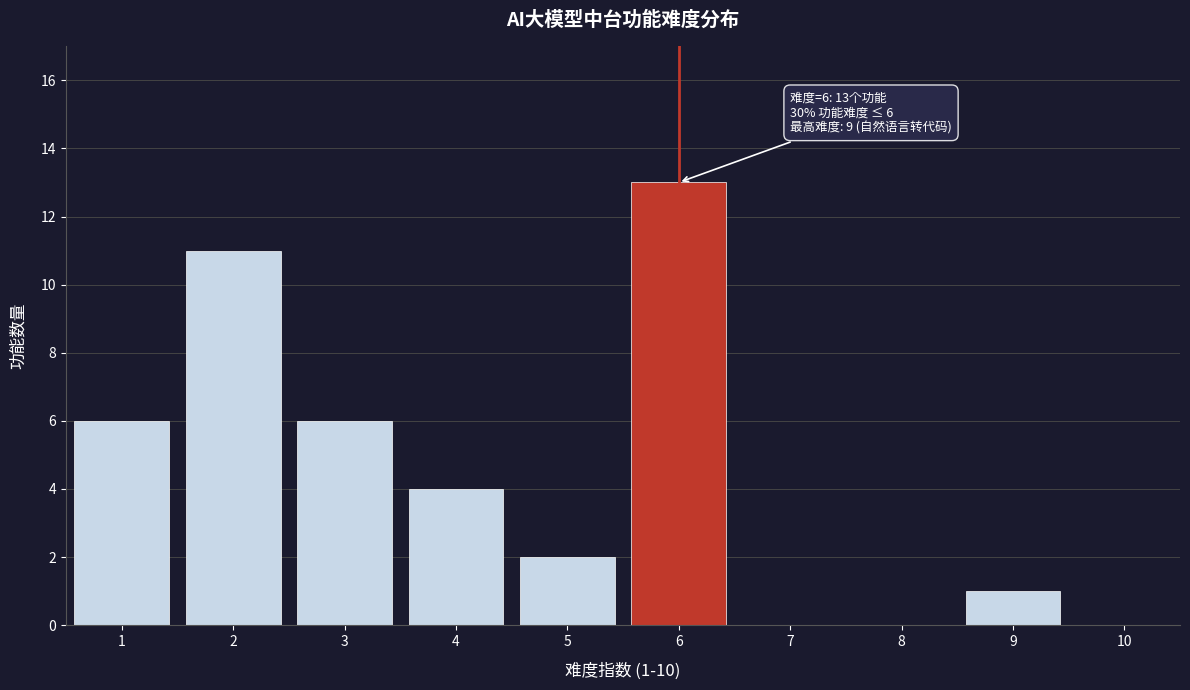

Which range on the x-axis has the tallest bar?

5.5 to 6.5